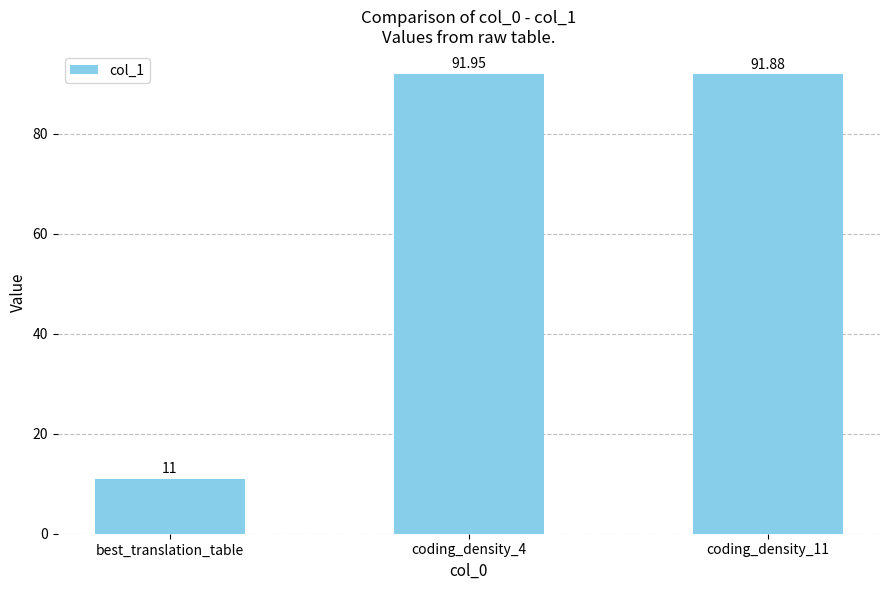

What is the label of the 3rd bar from the right?

best_translation_table